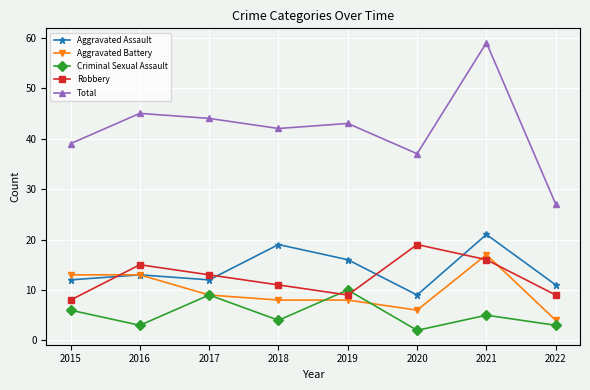

Is this an area chart (filled region under the line)?

No